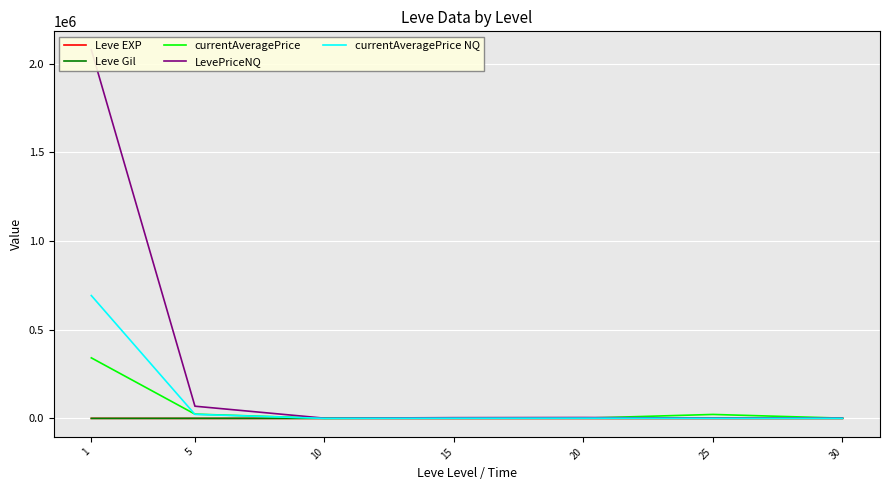

What is the difference between the maximum and minimum values in the currentAveragePrice NQ series?

692259.3